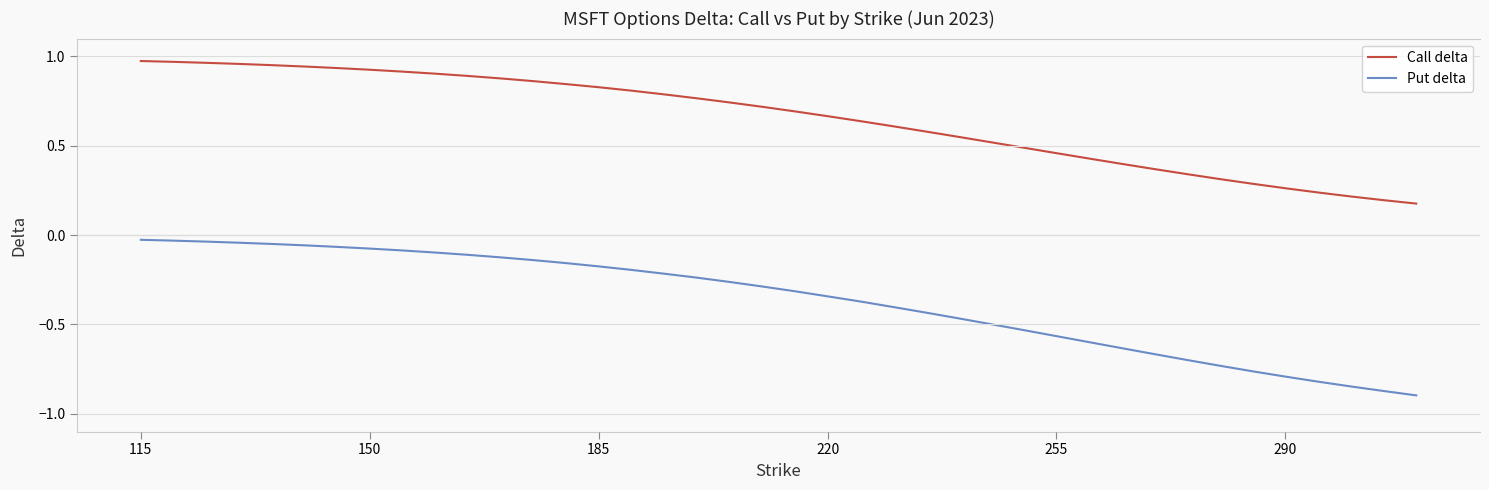

Is this an area chart (filled region under the line)?

No